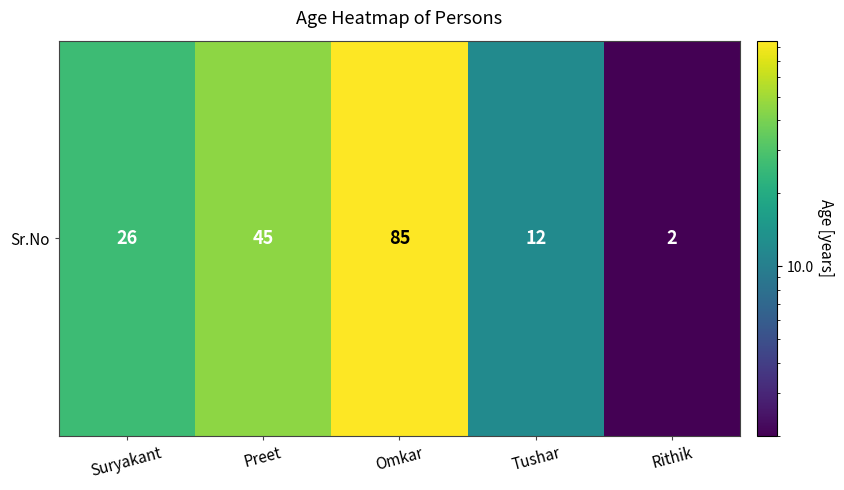

Rank the categories by value from lowest to highest.

Rithik, Tushar, Suryakant, Preet, Omkar